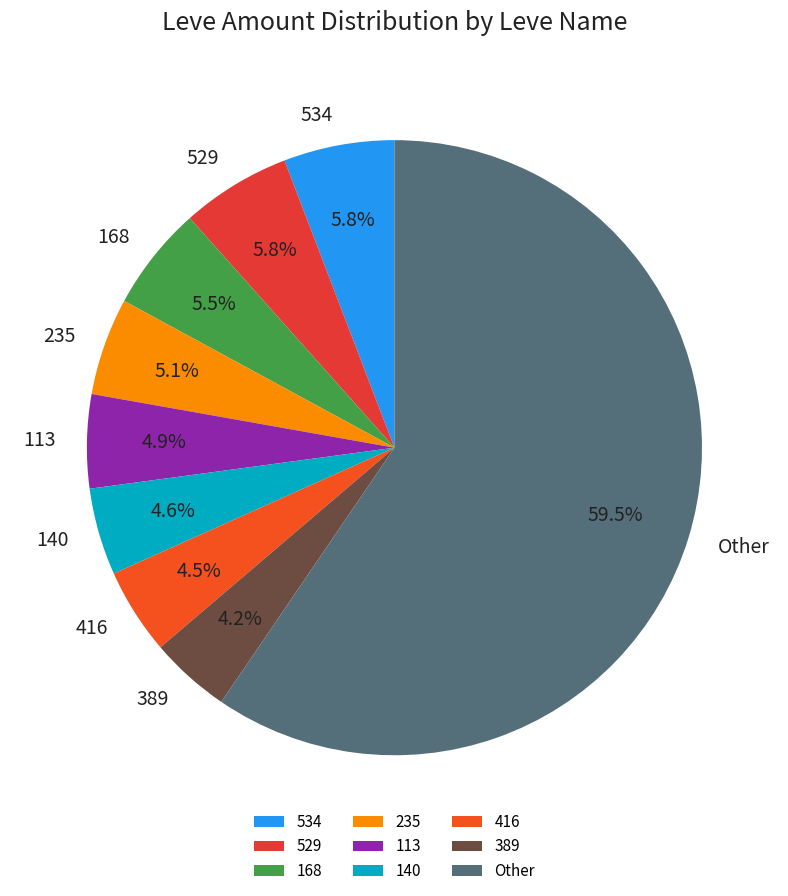

Count the number of slices in the pie.

9